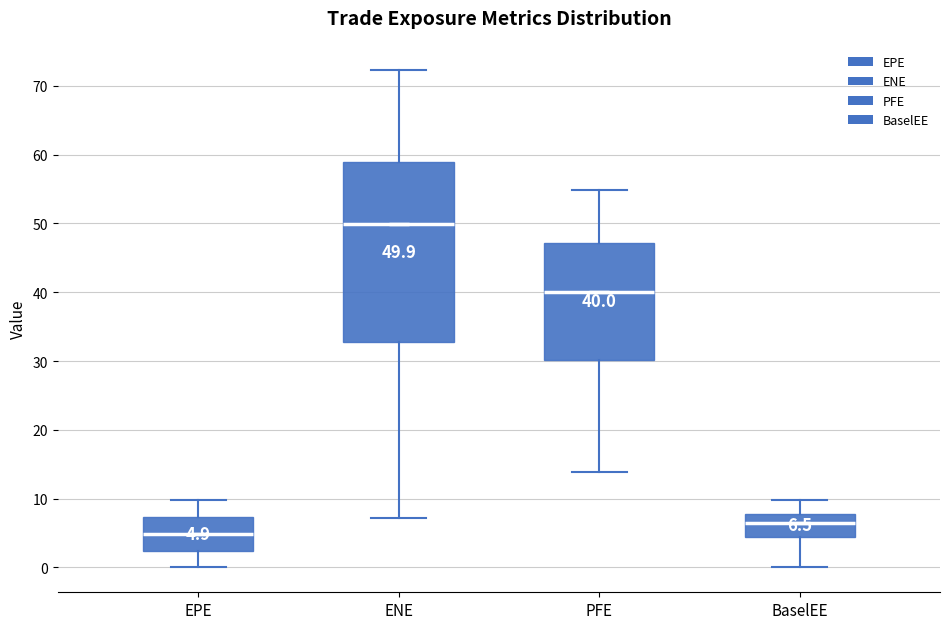

Which box has the highest median line?

ENE